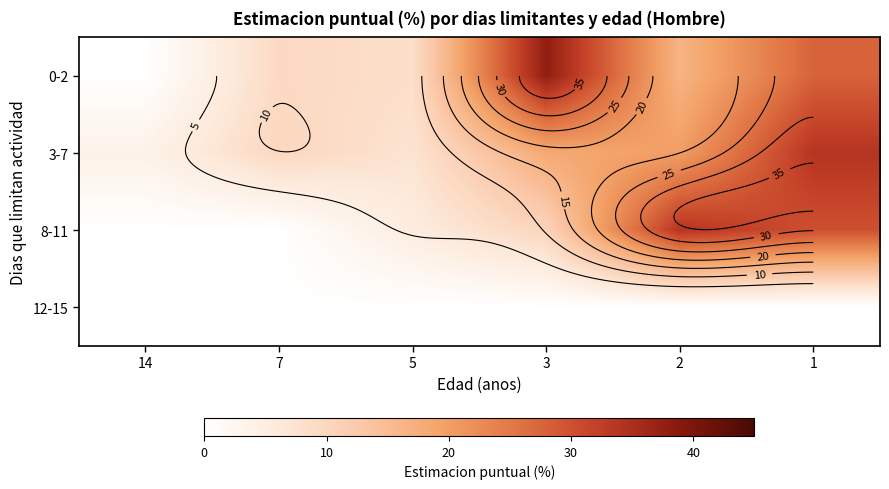

Rank the series at 7 from lowest to highest value.

8-11, 12-15, 0-2, 3-7